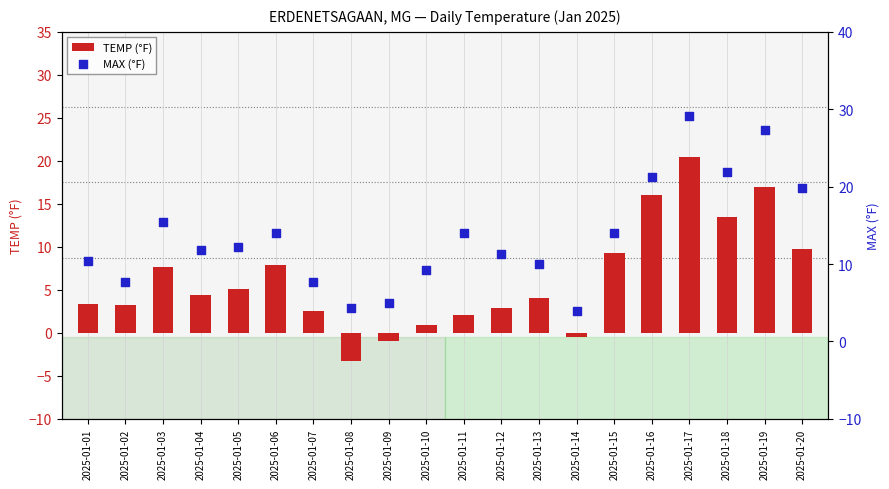

What is the total value across all series at 2025-01-06?

21.9